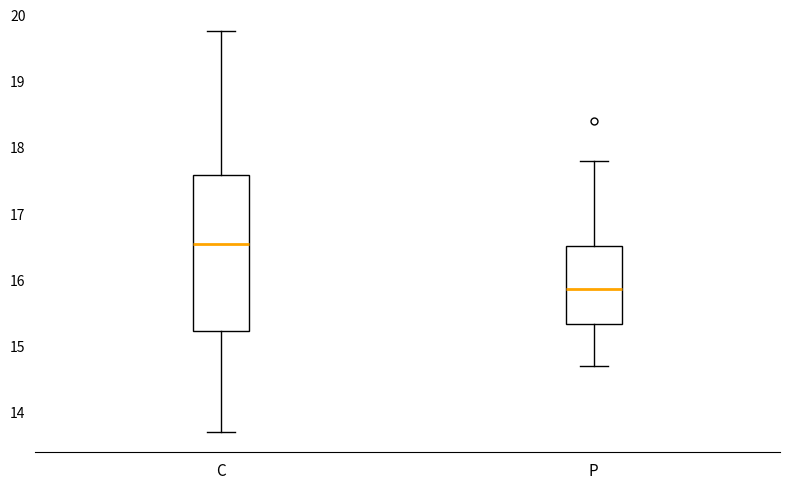

Where does the lower whisker of the box for C end on the y-axis? The values are not printed on the chart, so give them approximately, as read against the axis.

13.7